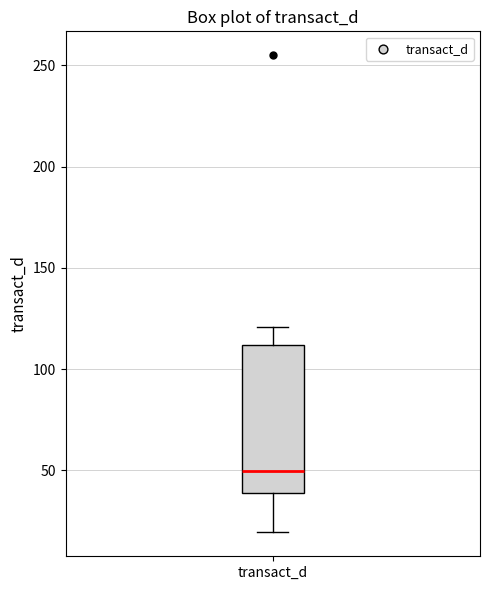

Where is the upper edge of the box for transact_d on the y-axis? The values are not printed on the chart, so give them approximately, as read against the axis.

110